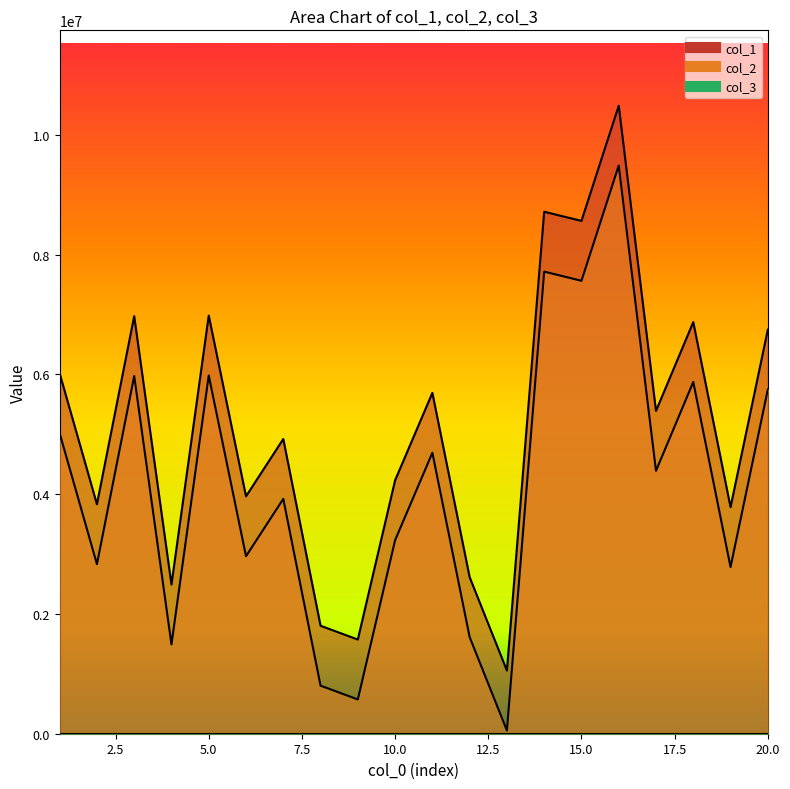

How many lines are shown in the chart?

2